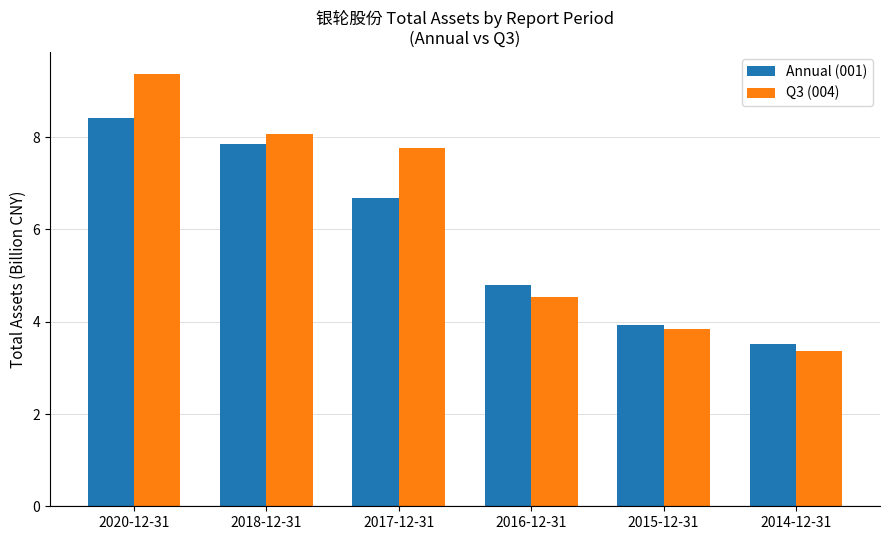

Reading left to right, extract all data points from this chart.

Annual (001): 2020-12-31=8.4	2018-12-31=7.9	2017-12-31=6.7	2016-12-31=4.8	2015-12-31=3.9	2014-12-31=3.5
Q3 (004): 2020-12-31=9.4	2018-12-31=8.1	2017-12-31=7.8	2016-12-31=4.5	2015-12-31=3.8	2014-12-31=3.4